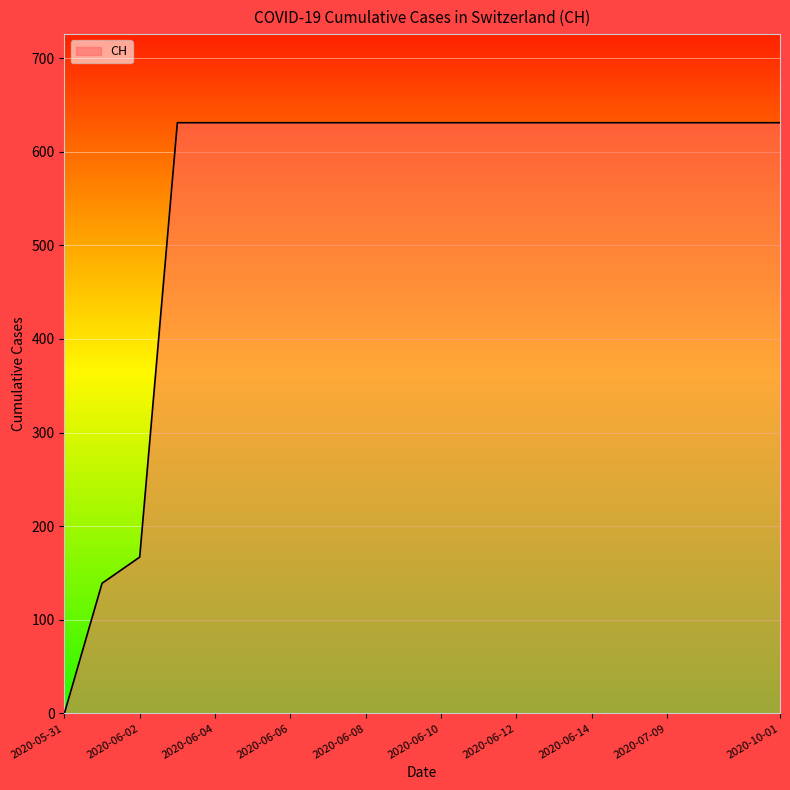

What is the difference between the maximum and minimum values?

631